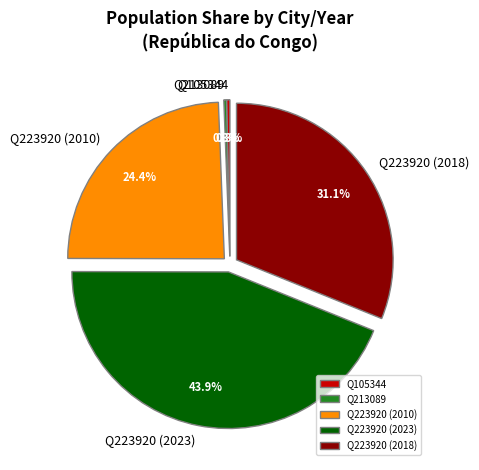

To the nearest percent, what is the average slice percentage?

20%